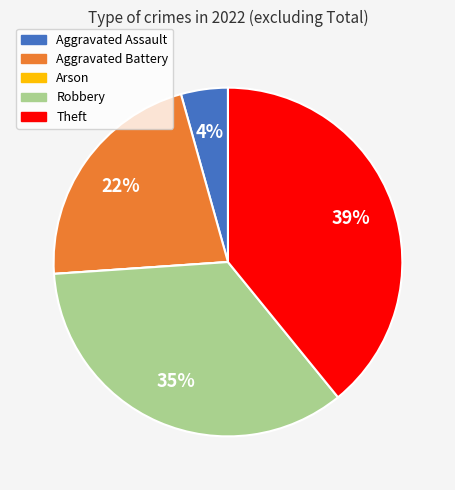

True or false: Aggravated Battery accounts for 16% of the total.

False